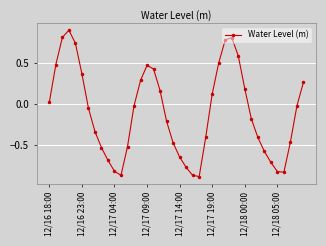

Is this an area chart (filled region under the line)?

No